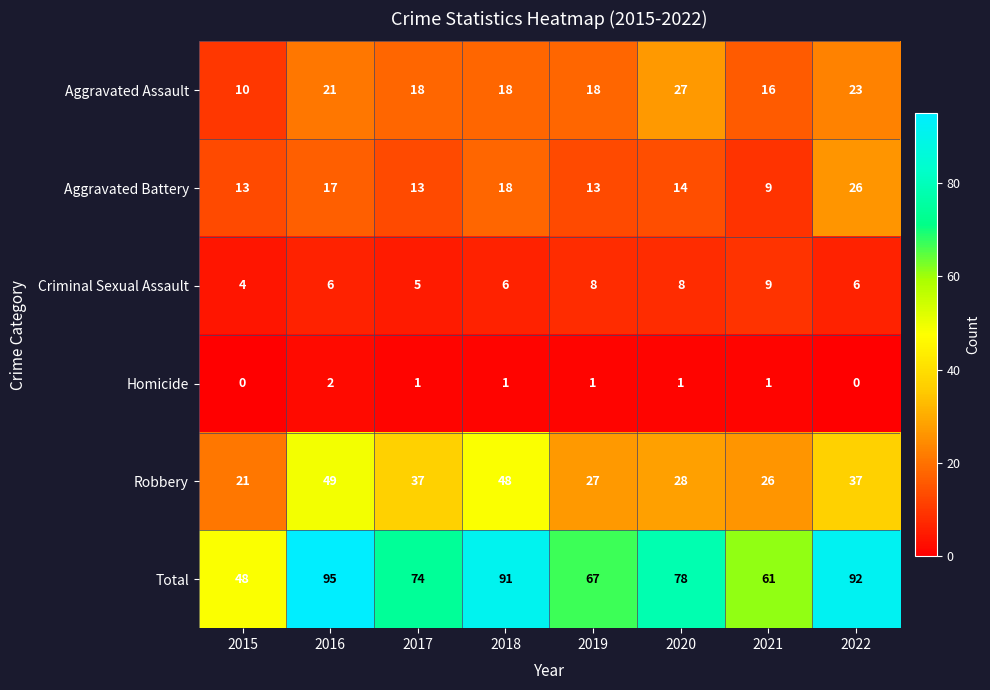

Which series has the largest range (max minus min)?

Total